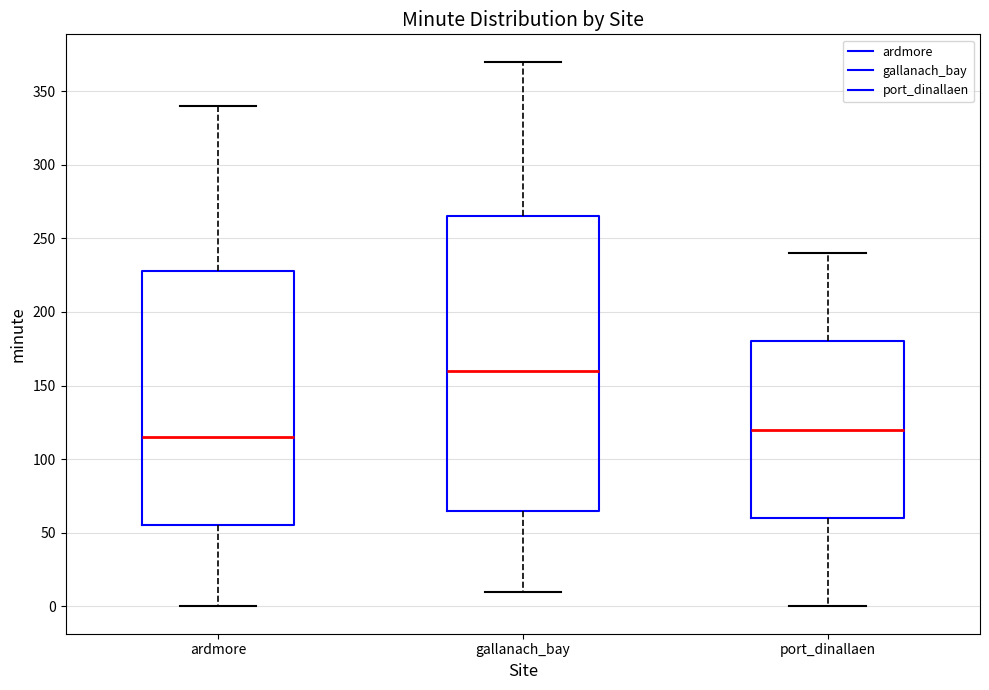

Where does the upper whisker of the box for ardmore end on the y-axis? The values are not printed on the chart, so give them approximately, as read against the axis.

340